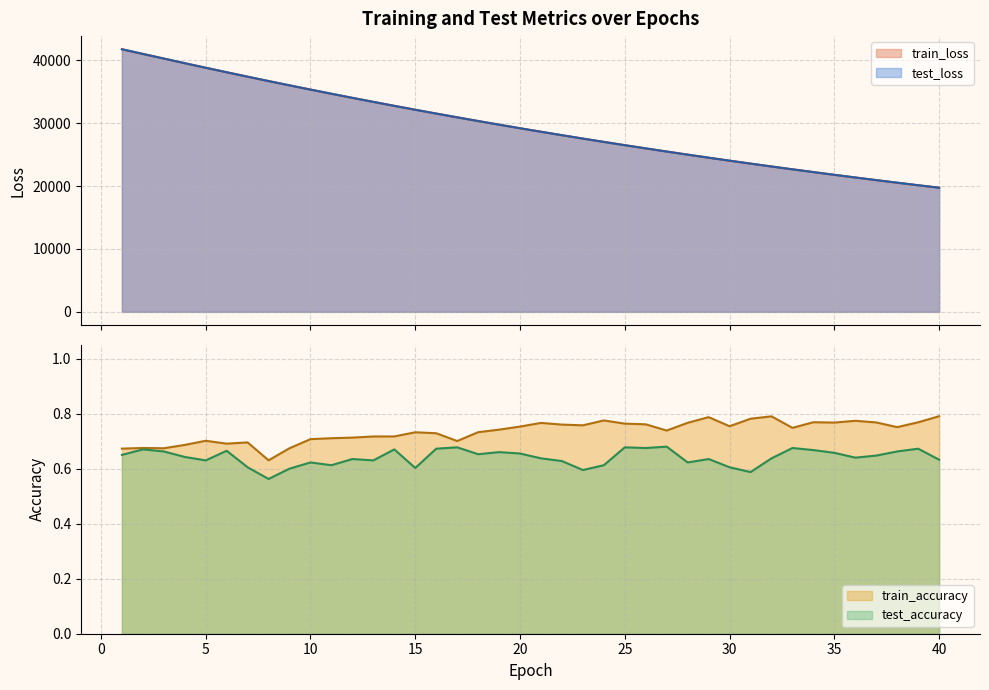

Reading left to right, extract all data points from this chart.

test_loss: 1=41778.7	2=41036.1	3=40295.4	4=39560.3	5=38833.3	6=38120.9	7=37411.0	8=36716.3	9=36032.4	10=35360.4	11=34696.7	12=34045.2	13=33404.7	14=32773.0	15=32153.6	16=31545.9	17=30947.8	18=30358.2	19=29779.5	20=29211.0	21=28652.9	22=28104.6	23=27565.4	24=27036.0	25=26516.3	26=26005.5	27=25504.4	28=25011.1	29=24527.1	30=24051.7	31=23585.1	32=23126.8	33=22677.6	34=22235.4	35=21801.2	36=21375.5	37=20957.4	38=20547.1	39=20143.5	40=19747.7
train_loss: 1=41778.5	2=41036.3	3=40295.5	4=39559.1	5=38832.2	6=38119.4	7=37410.1	8=36715.3	9=36031.4	10=35359.6	11=34696.1	12=34044.5	13=33403.9	14=32772.3	15=32152.6	16=31544.5	17=30946.9	18=30357.2	19=29778.6	20=29210.0	21=28651.7	22=28103.4	23=27564.3	24=27034.9	25=26515.2	26=26004.3	27=25503.2	28=25009.9	29=24525.9	30=24050.6	31=23584.0	32=23125.7	33=22676.4	34=22234.3	35=21800.3	36=21374.5	37=20956.4	38=20546.0	39=20142.6	40=19746.7
train_accuracy: 1=0.7	2=0.7	3=0.7	4=0.7	5=0.7	6=0.7	7=0.7	8=0.6	9=0.7	10=0.7	11=0.7	12=0.7	13=0.7	14=0.7	15=0.7	16=0.7	17=0.7	18=0.7	19=0.7	20=0.8	21=0.8	22=0.8	23=0.8	24=0.8	25=0.8	26=0.8	27=0.7	28=0.8	29=0.8	30=0.8	31=0.8	32=0.8	33=0.7	34=0.8	35=0.8	36=0.8	37=0.8	38=0.8	39=0.8	40=0.8
test_accuracy: 1=0.7	2=0.7	3=0.7	4=0.6	5=0.6	6=0.7	7=0.6	8=0.6	9=0.6	10=0.6	11=0.6	12=0.6	13=0.6	14=0.7	15=0.6	16=0.7	17=0.7	18=0.7	19=0.7	20=0.7	21=0.6	22=0.6	23=0.6	24=0.6	25=0.7	26=0.7	27=0.7	28=0.6	29=0.6	30=0.6	31=0.6	32=0.6	33=0.7	34=0.7	35=0.7	36=0.6	37=0.6	38=0.7	39=0.7	40=0.6